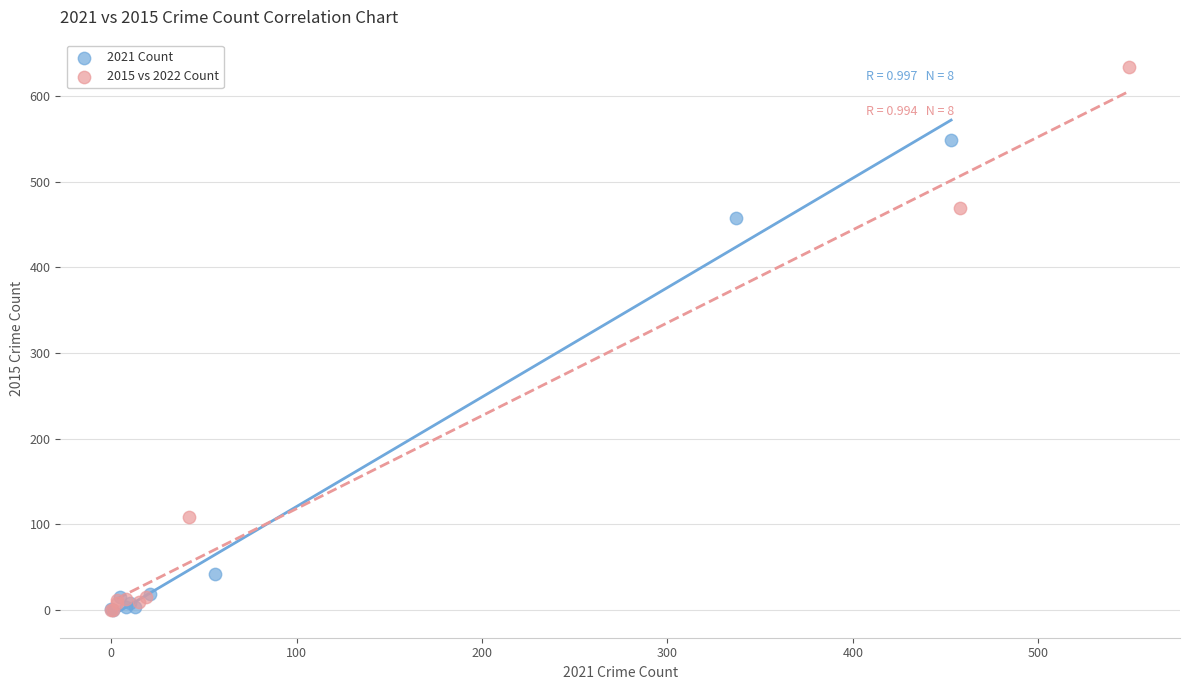

Which series has the largest Y range (max minus min)?

2015 vs 2022 Count